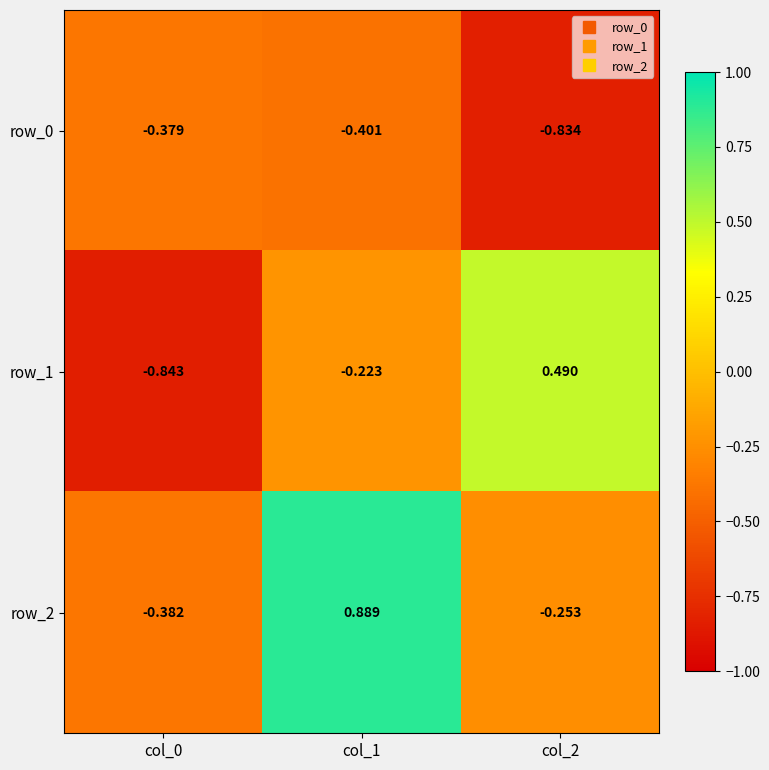

How many values in the row_1 series exceed 0?

1